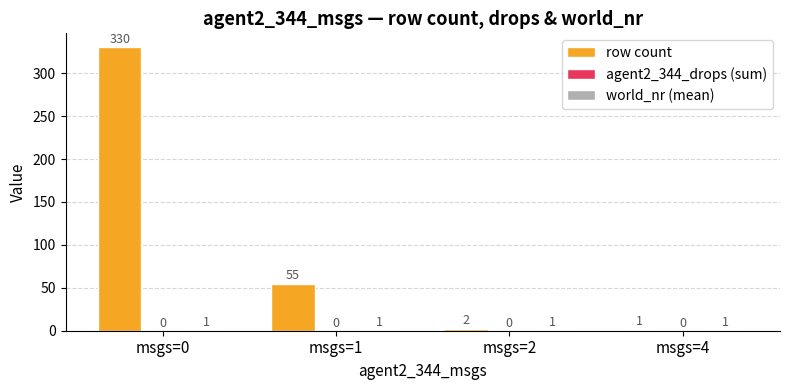

Which category has the highest value in the row count series?

msgs=0